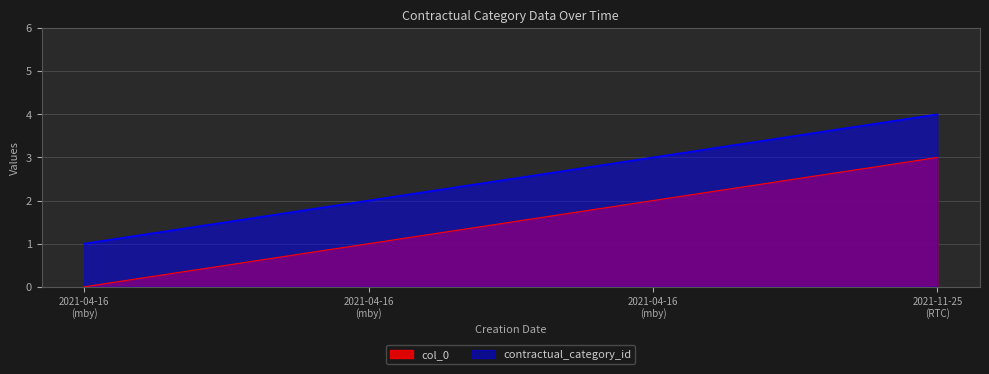

The col_0 series shows 0 at 2021-04-16 (mby). True or false?

True